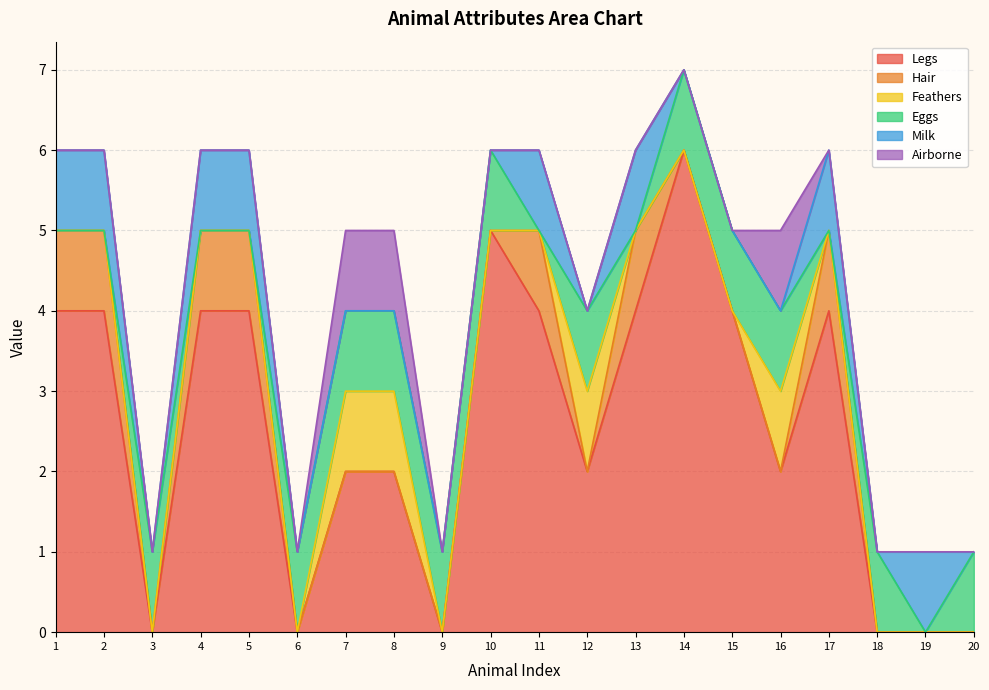

Reading left to right, list all the values displayed in this chart.

Legs: 4	4	0	4	4	0	2	2	0	5	4	2	4	6	4	2	4	0	0	0
Hair: 1	1	0	1	1	0	0	0	0	0	1	0	1	0	0	0	1	0	0	0
Feathers: 0	0	0	0	0	0	1	1	0	0	0	1	0	0	0	1	0	0	0	0
Eggs: 0	0	1	0	0	1	1	1	1	1	0	1	0	1	1	1	0	1	0	1
Milk: 1	1	0	1	1	0	0	0	0	0	1	0	1	0	0	0	1	0	1	0
Airborne: 0	0	0	0	0	0	1	1	0	0	0	0	0	0	0	1	0	0	0	0